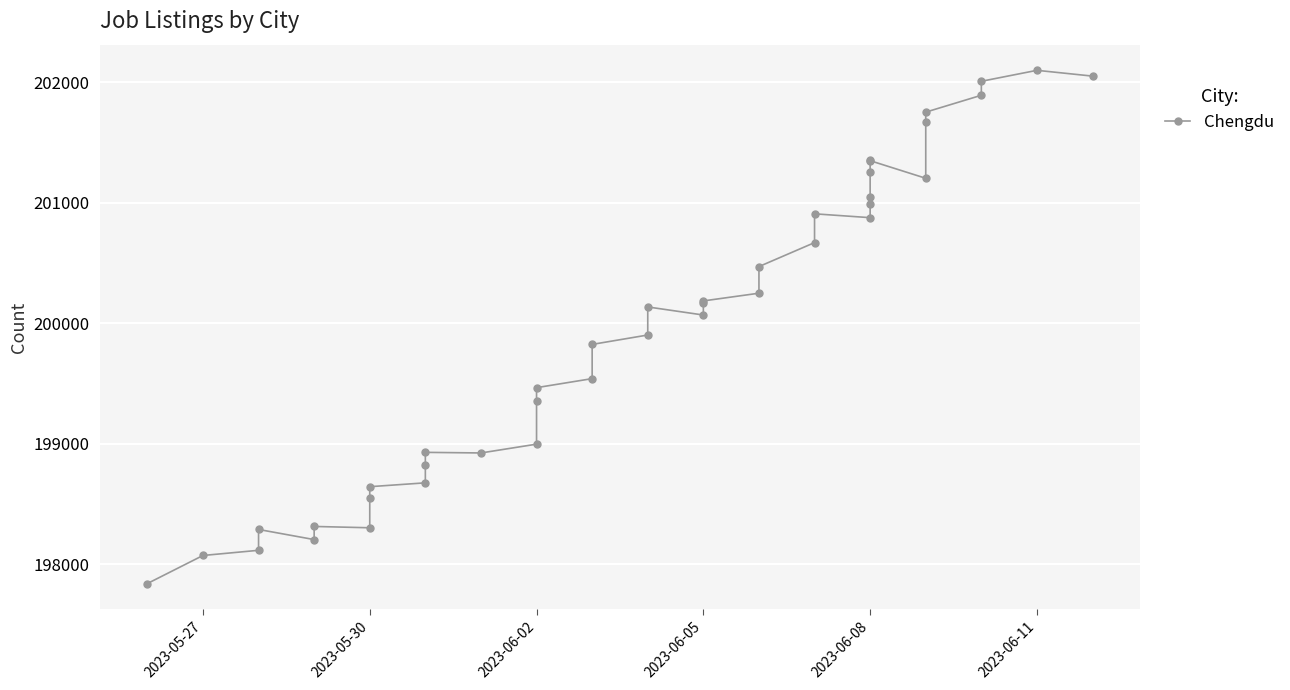

True or false: the data shows 132079 at 2023-06-02.

False